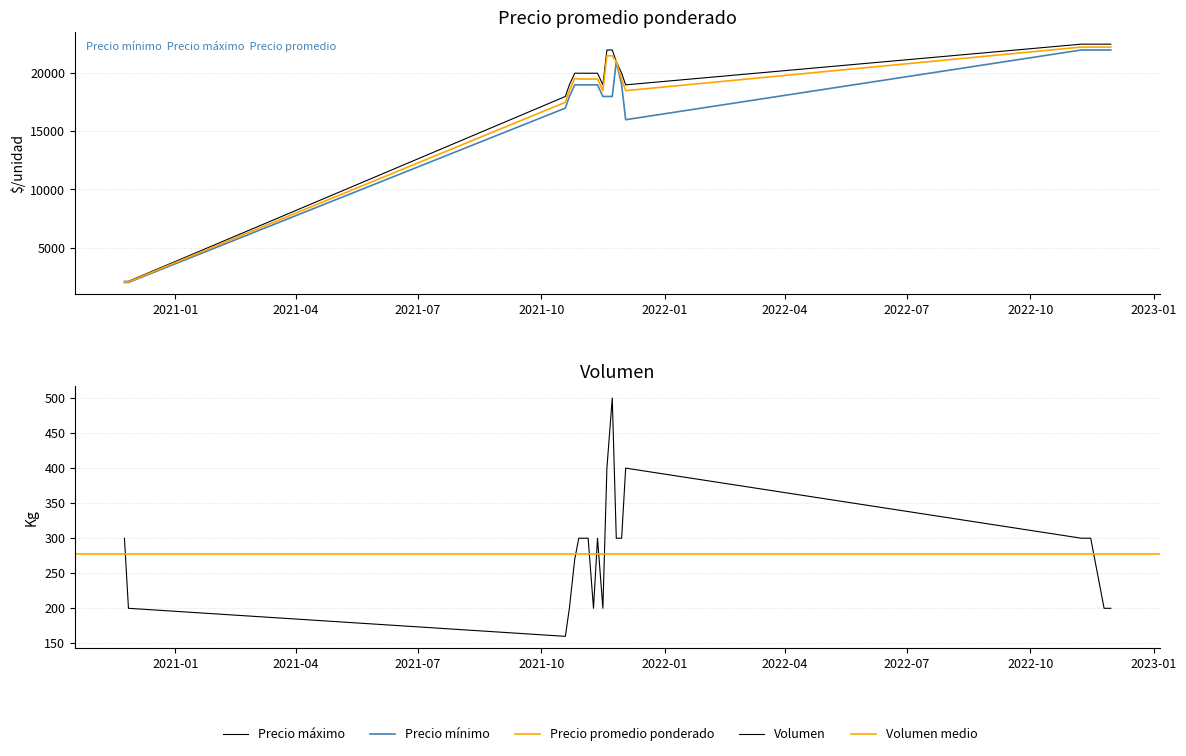

What is the sum of all Volumen values?

5830